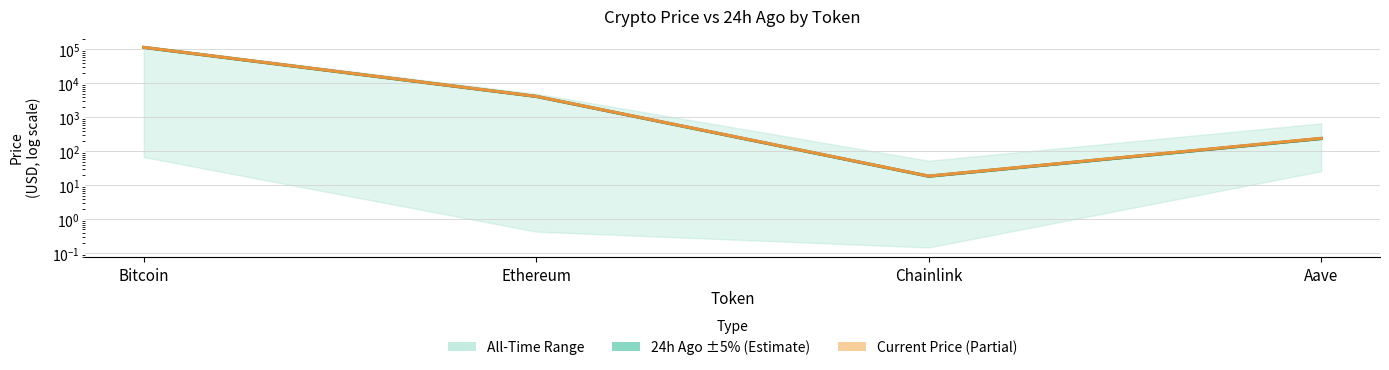

Which category has the lowest value across all series?

Chainlink